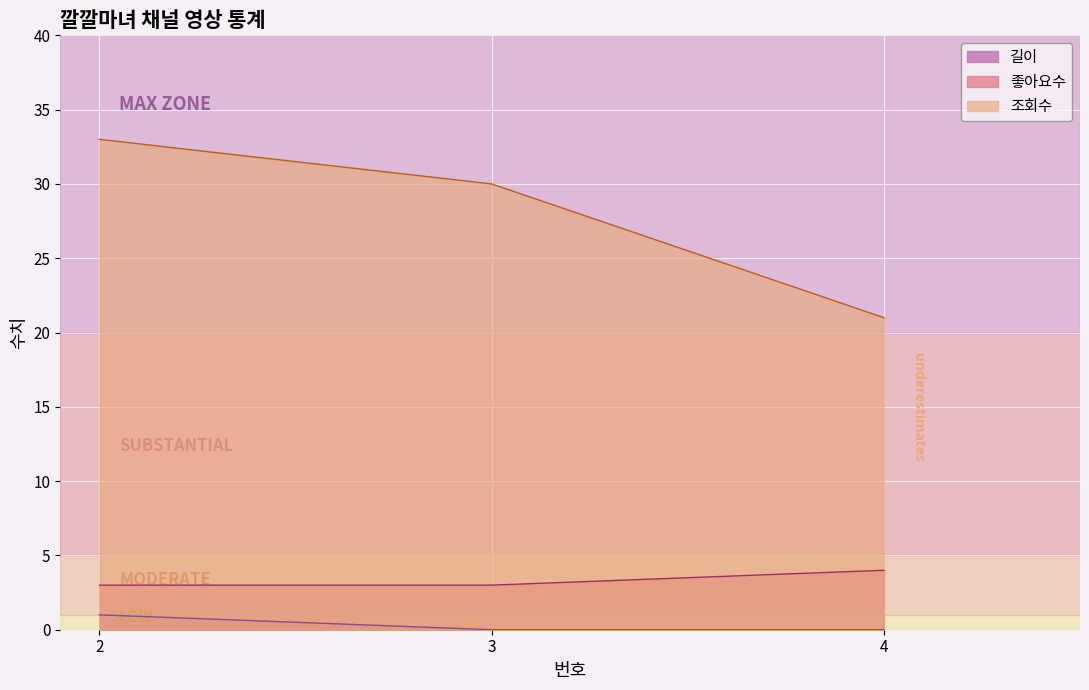

Is the value of 좋아요수 at 4 greater than the value of 길이 at 3?

Yes